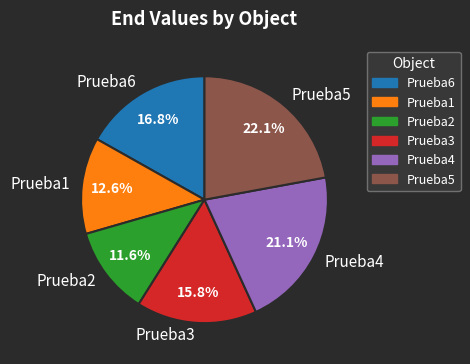

Which slice is the largest?

Prueba5